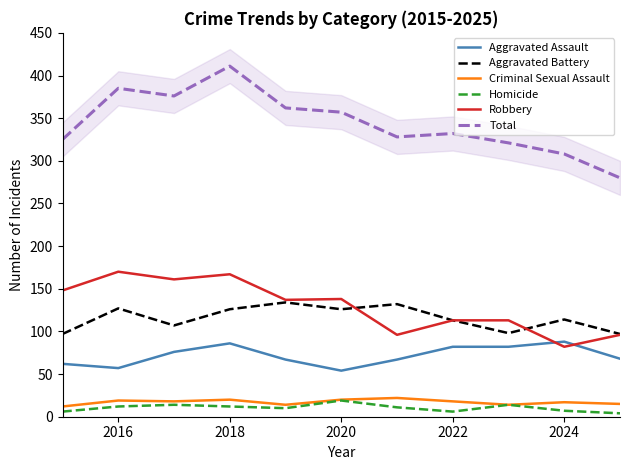

What is the difference between the maximum and minimum values in the Robbery series?

88